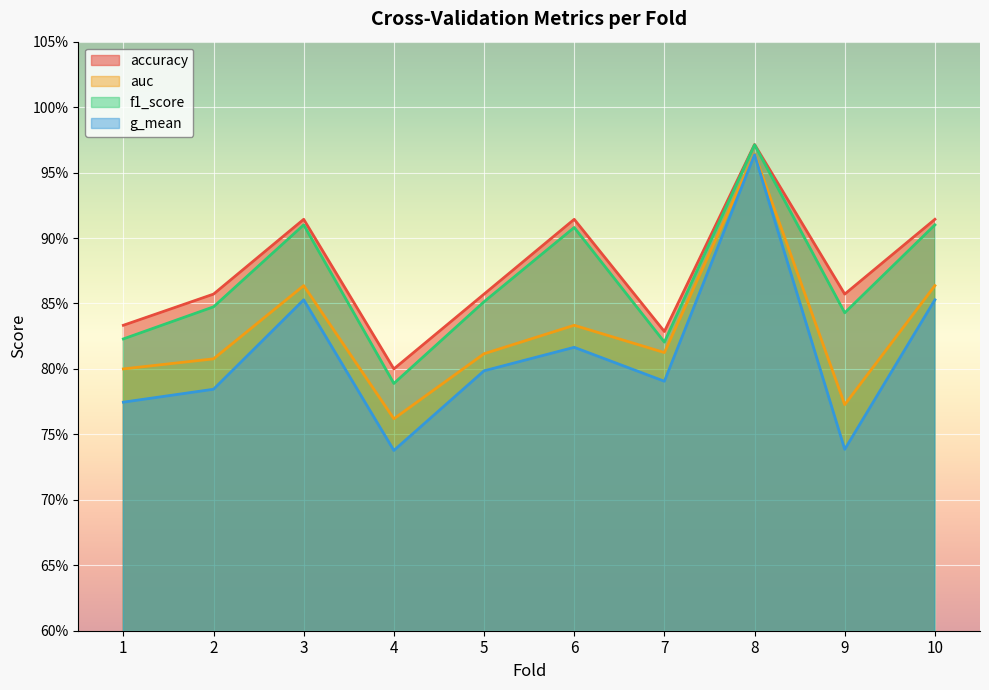

Rank the series at 1 from highest to lowest value.

accuracy, f1_score, auc, g_mean